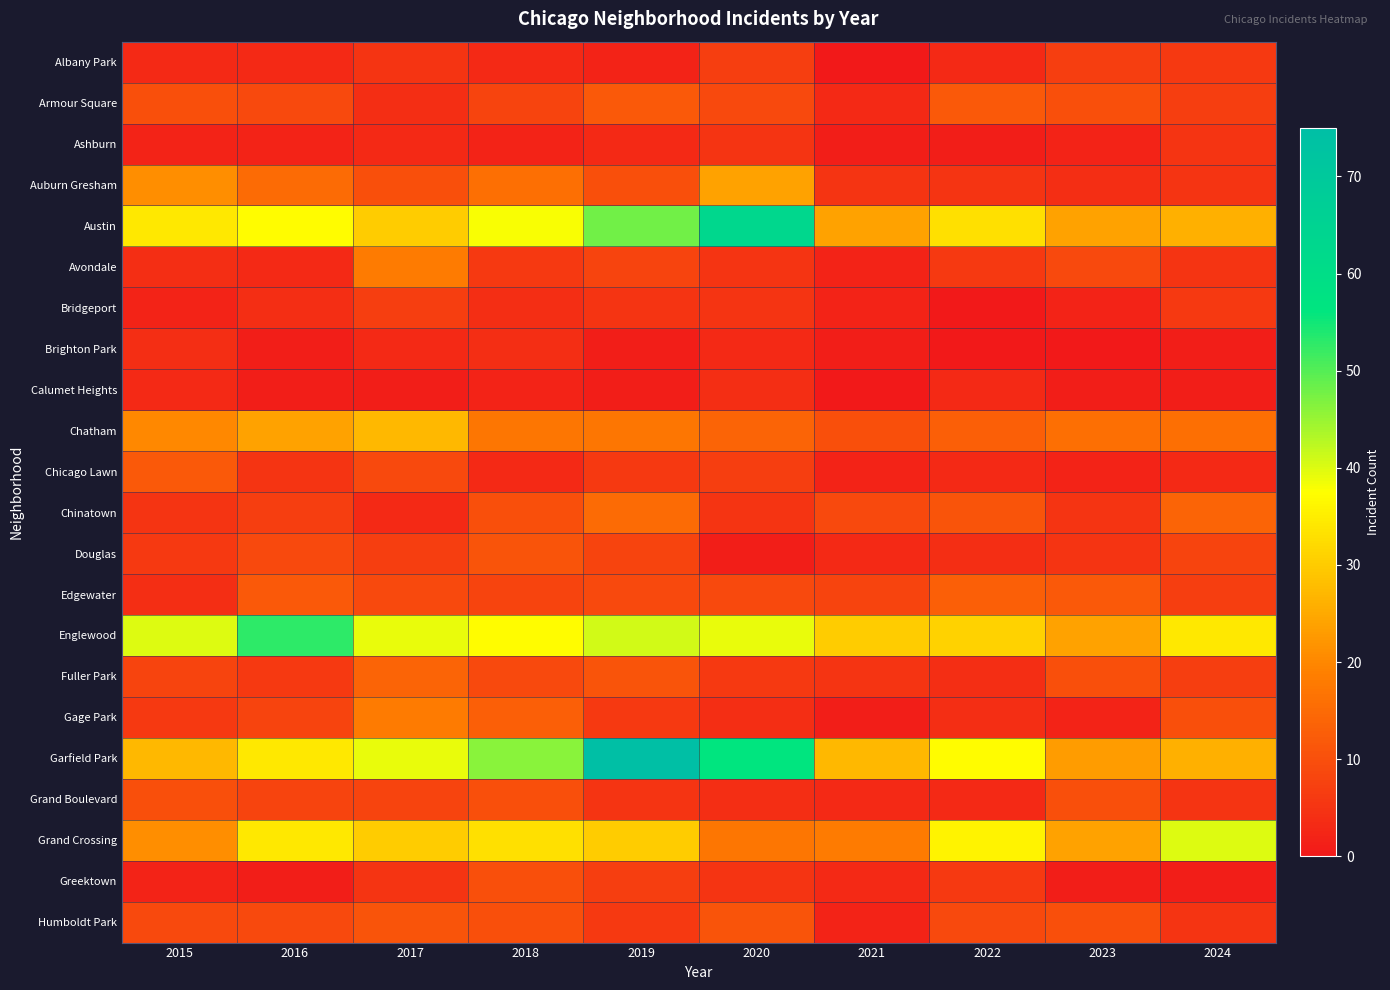

At which category is the sum across all series the highest?

2019